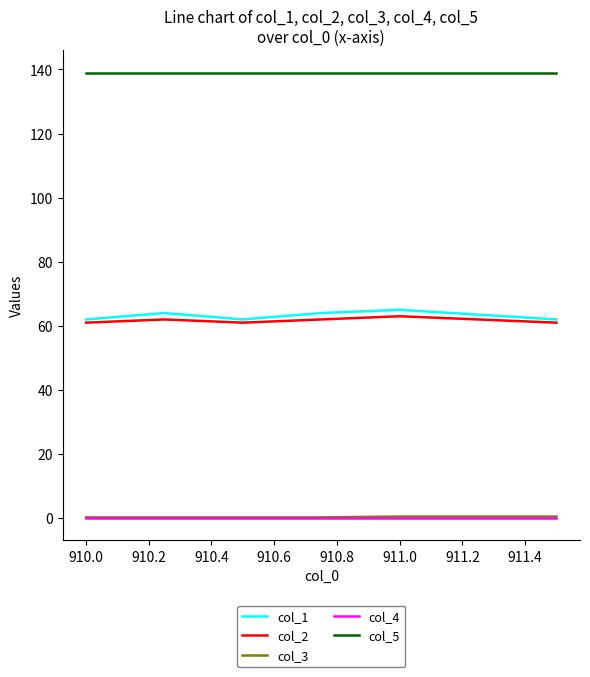

Which series has the largest range (max minus min)?

col_1